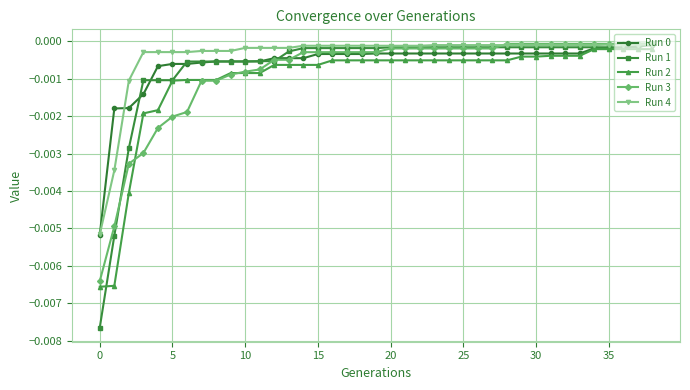

Which series has the widest spread of values?

Run 1